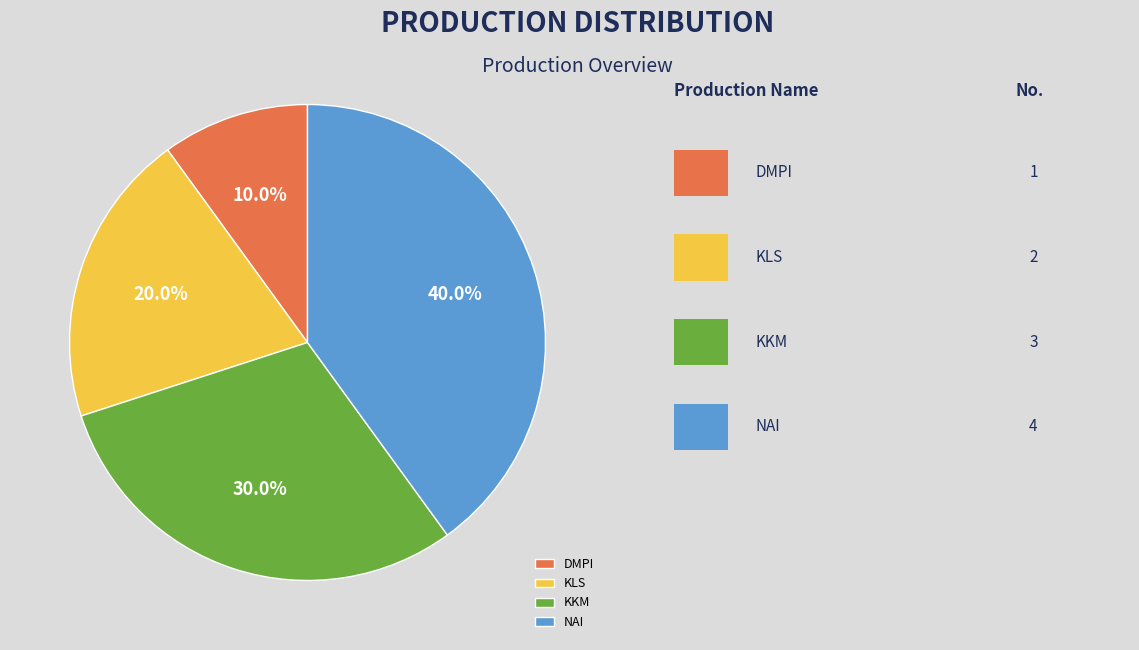

Which slice is the largest?

NAI